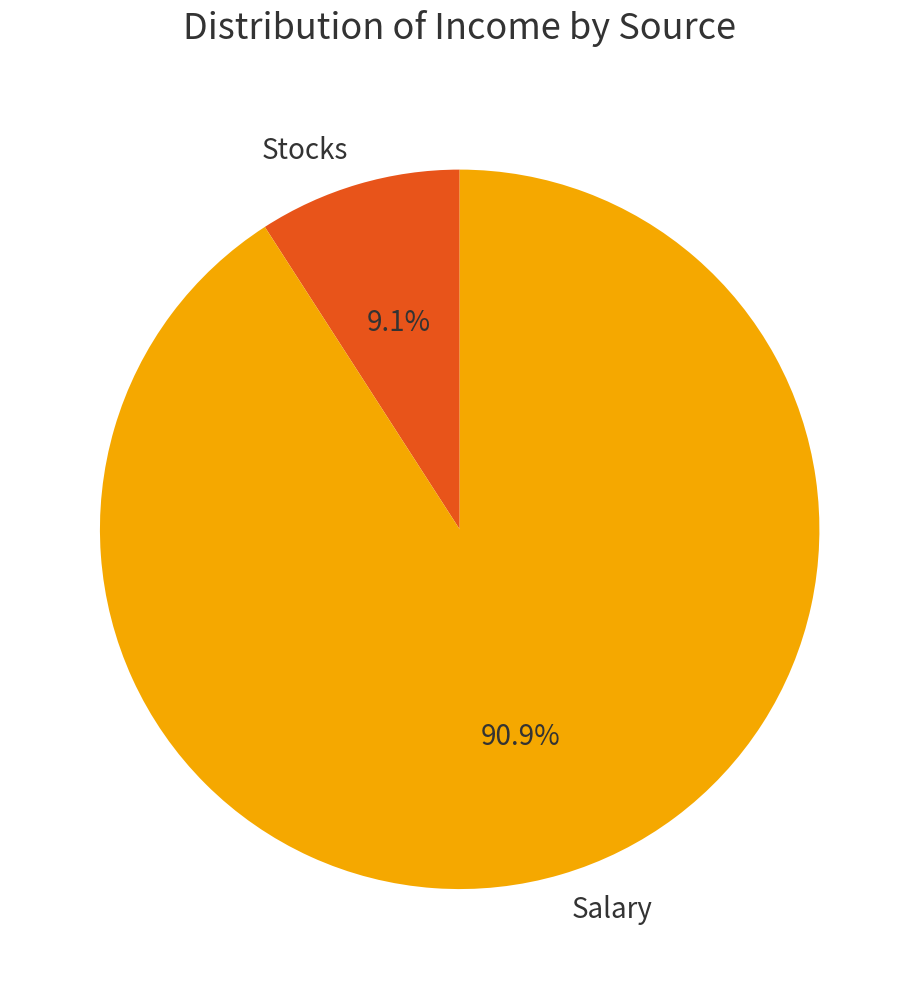

Is it true that Stocks is 9% of the pie?

True